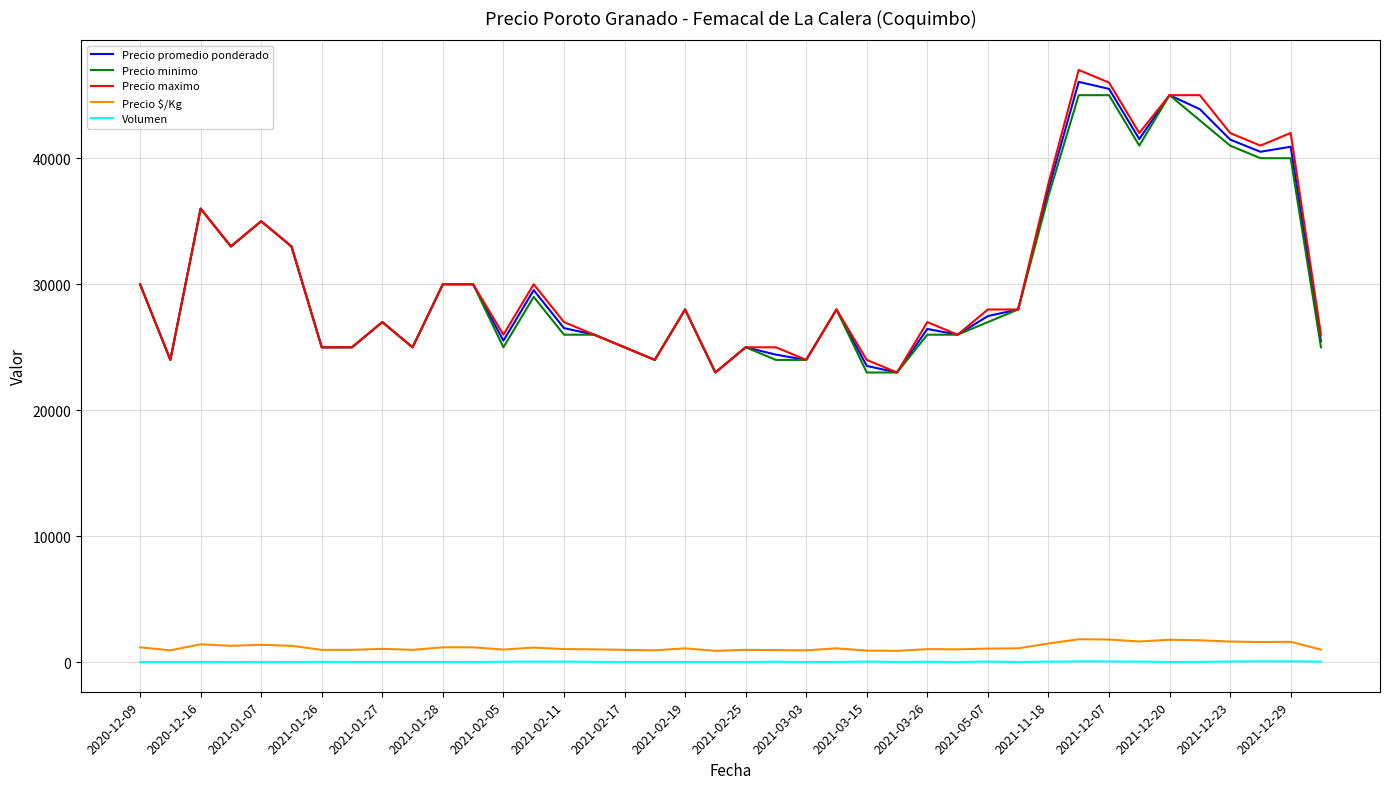

True or false: Precio $/Kg has more than 1 interior local peaks.

True